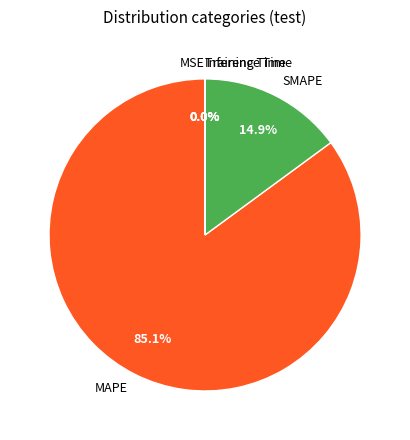

Does any single category account for the majority?

Yes